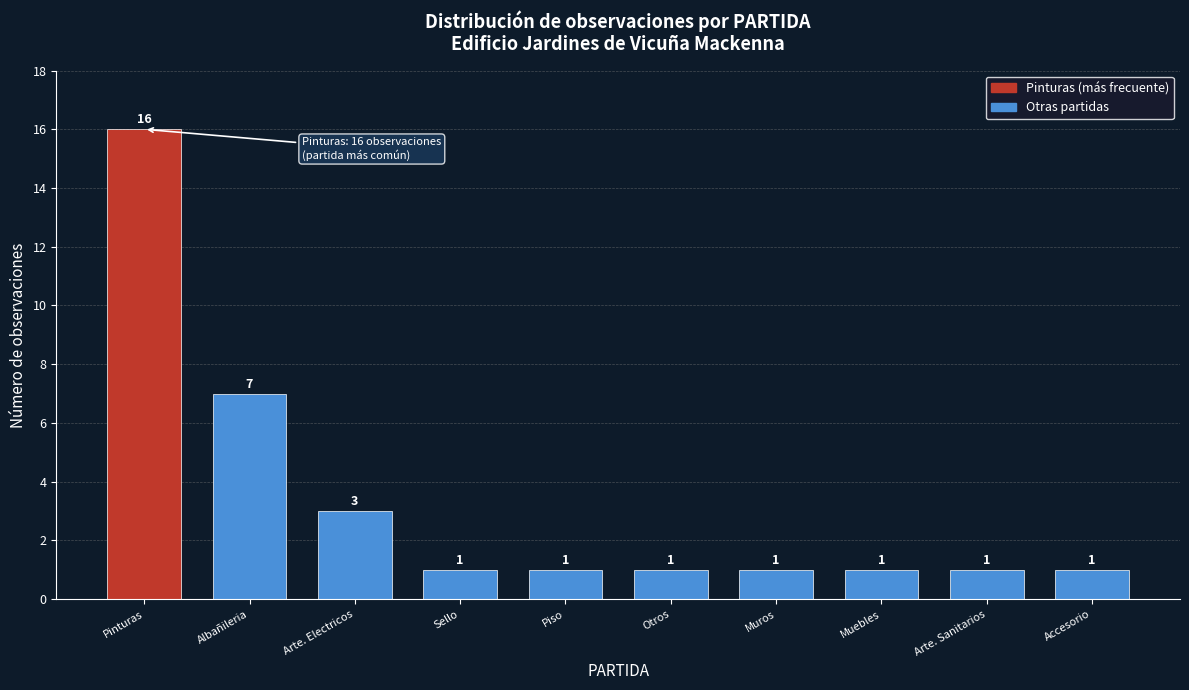

Reading left to right, extract all data points from this chart.

Pinturas=16	Albañileria=7	Arte. Electricos=3	Sello=1	Piso=1	Otros=1	Muros=1	Muebles=1	Arte. Sanitarios=1	Accesorio=1